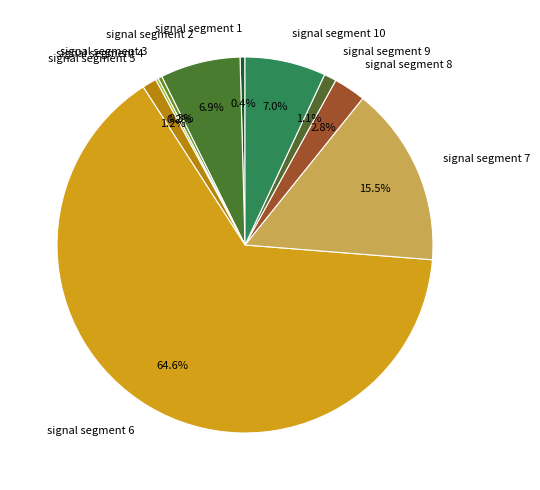

Which slice is the largest?

signal segment 6